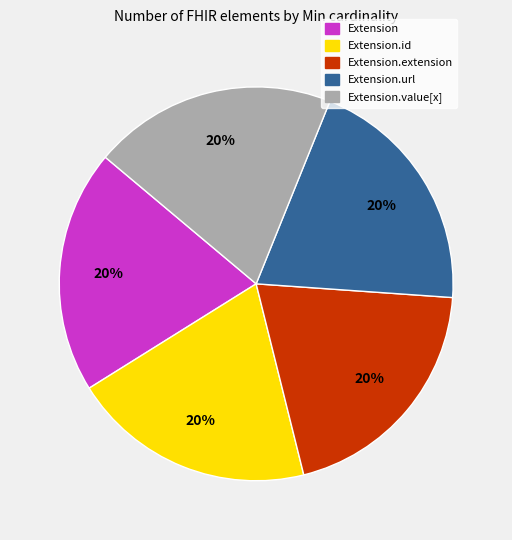

Approximately how many times larger is the value at Extension.url compared to Extension.id?

1.0